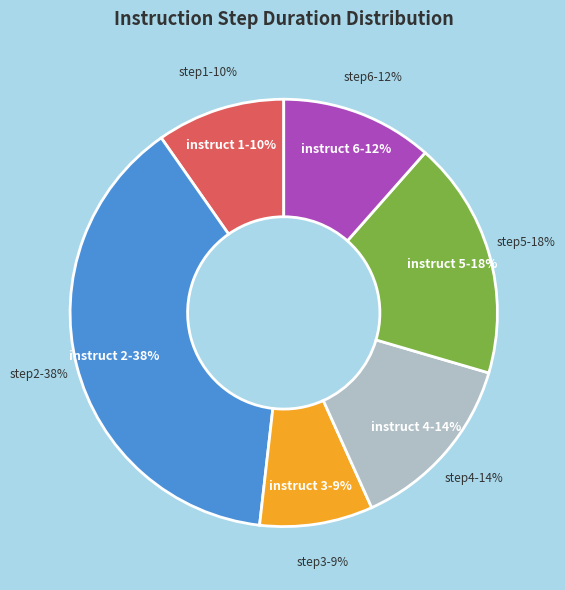

Is there any slice that represents more than half of the pie?

No